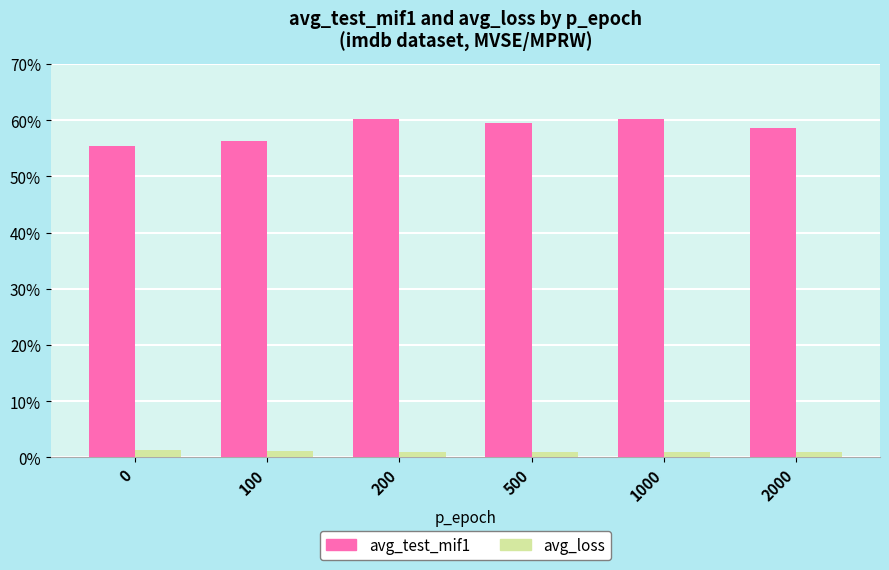

What is the minimum value shown in the chart?

0.9